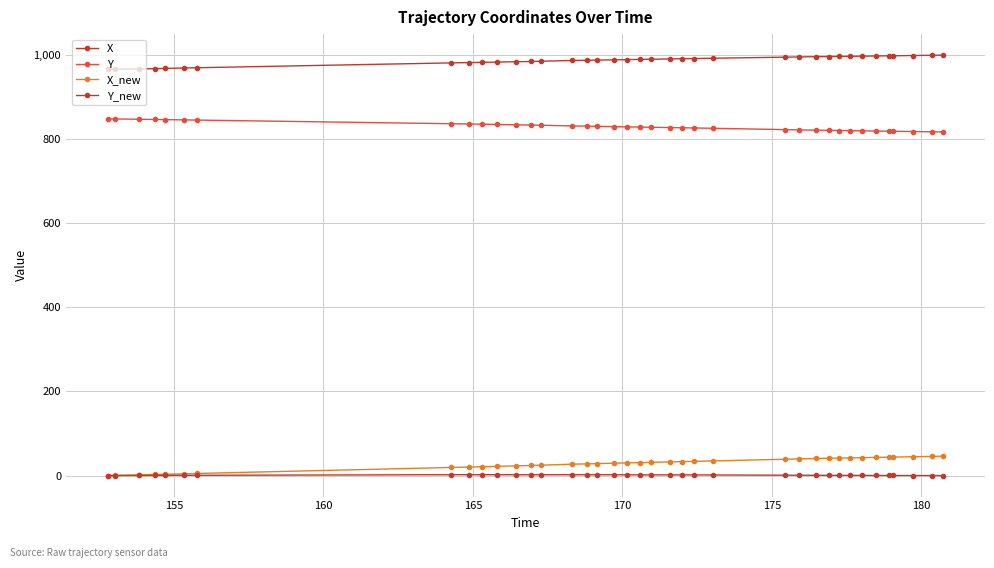

How many lines are shown in the chart?

4